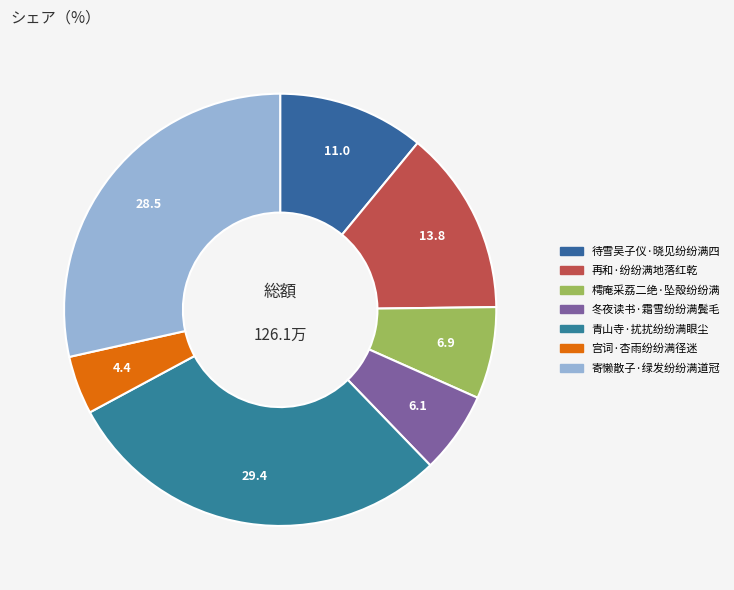

Which slice is the largest?

青山寺·扰扰纷纷满眼尘